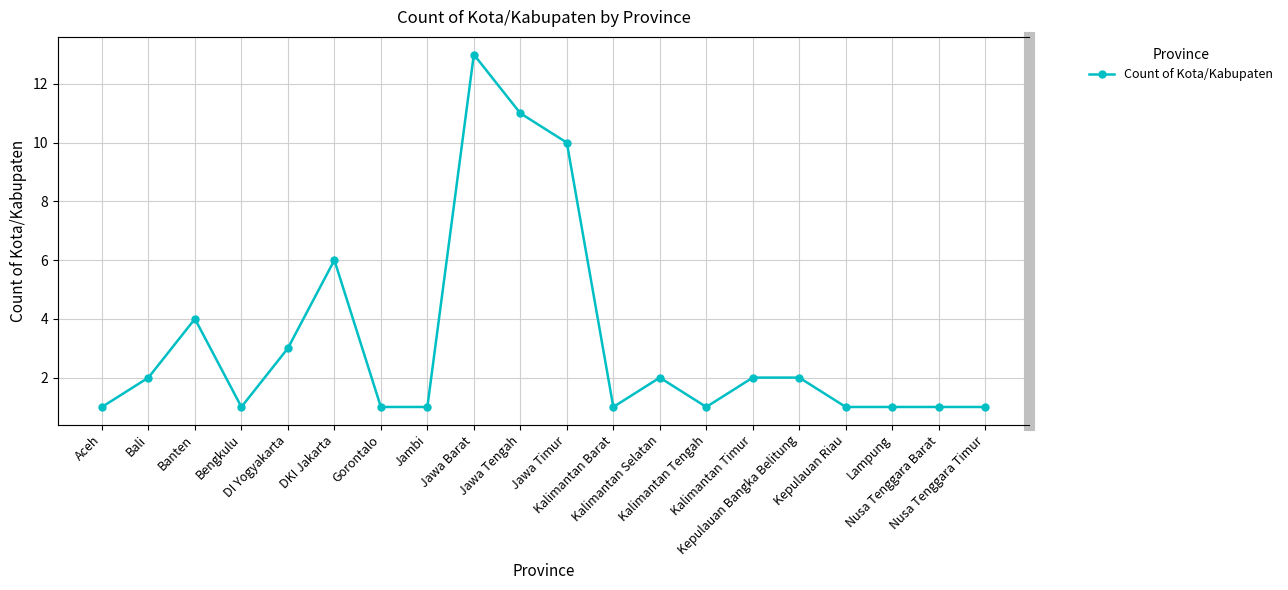

How many lines are shown in the chart?

1